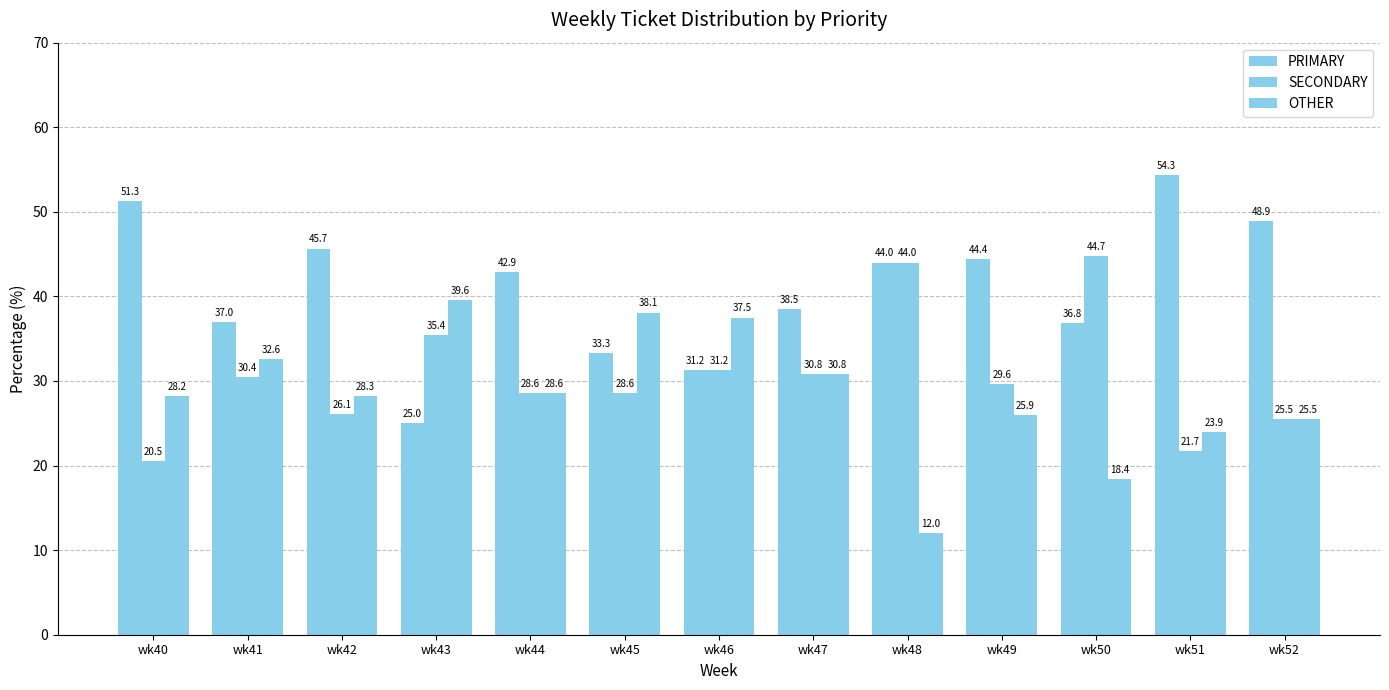

What is the difference between the highest and lowest values at wk49?

18.5